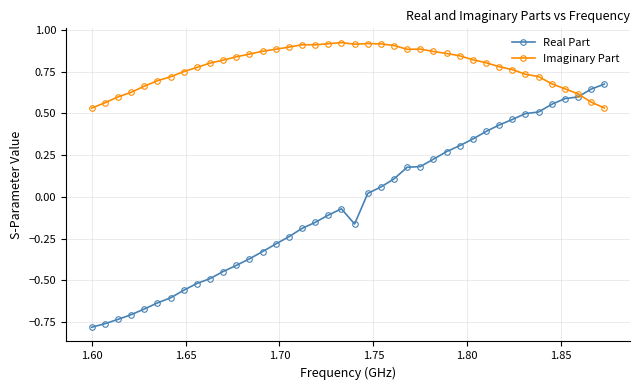

List the series in order of their peak value, highest first.

Imaginary Part, Real Part